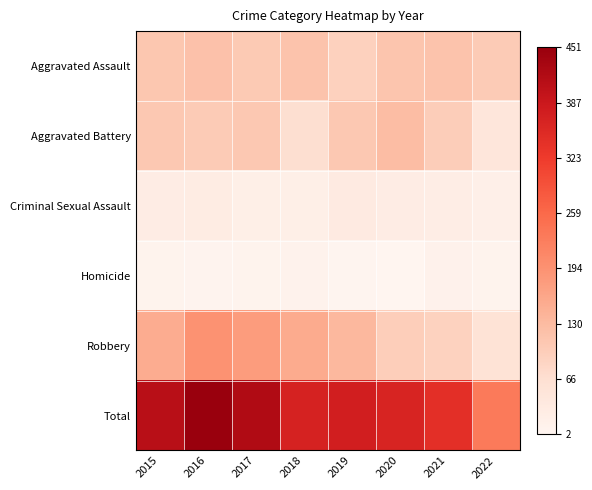

List the series in order of their peak value, lowest first.

Homicide, Criminal Sexual Assault, Aggravated Assault, Aggravated Battery, Robbery, Total